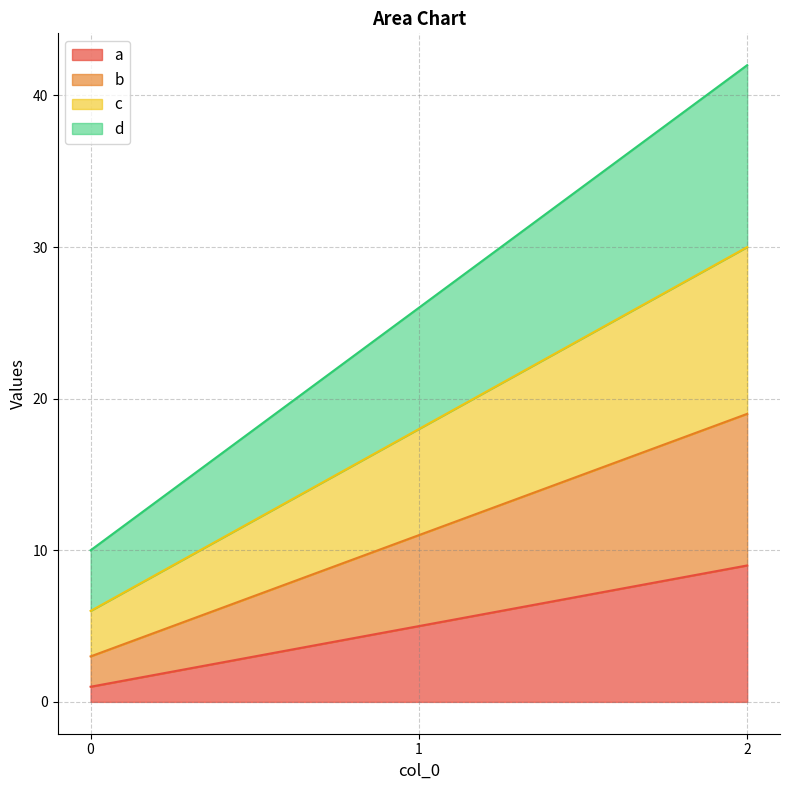

What is the total value across all series at 1?

26